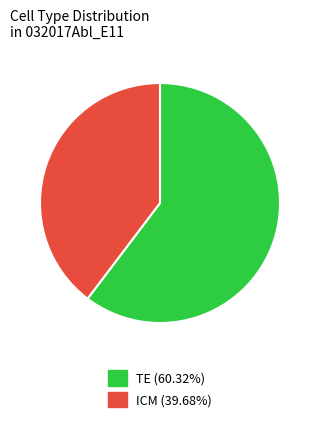

Which slice is the largest?

TE